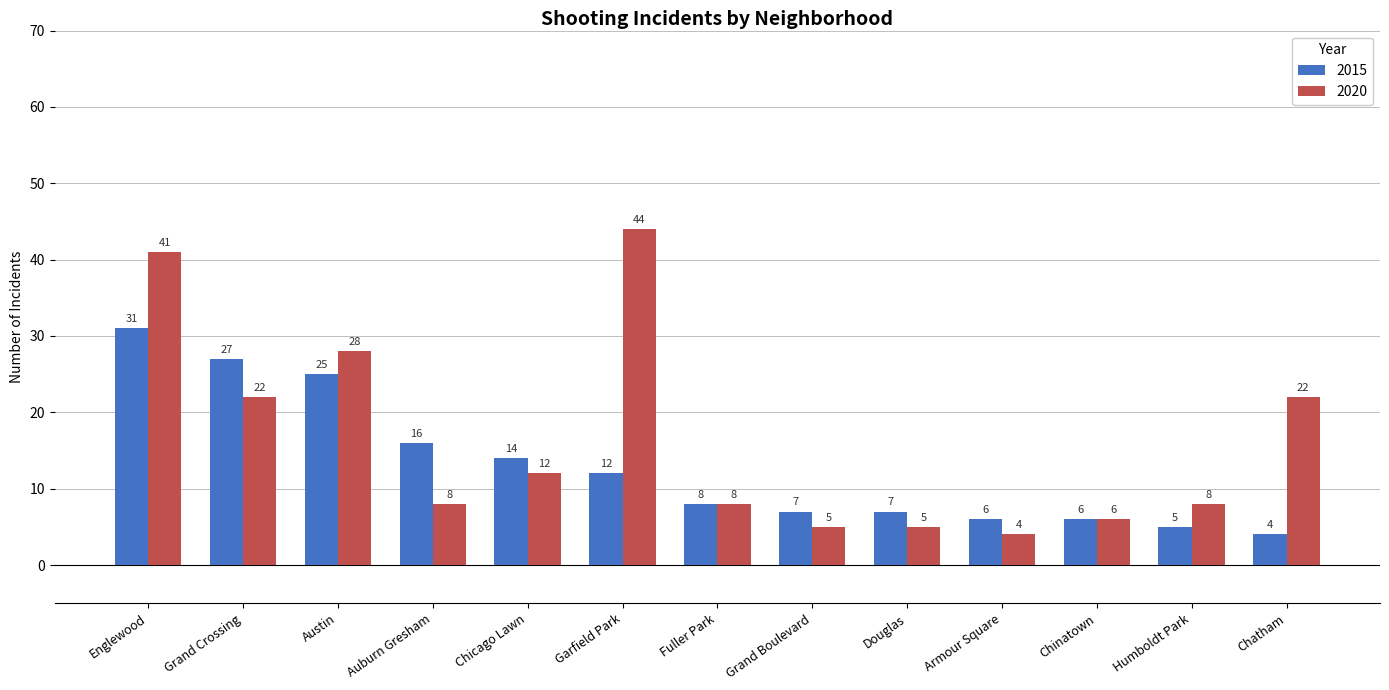

What are all the series names shown in the legend?

2015, 2020